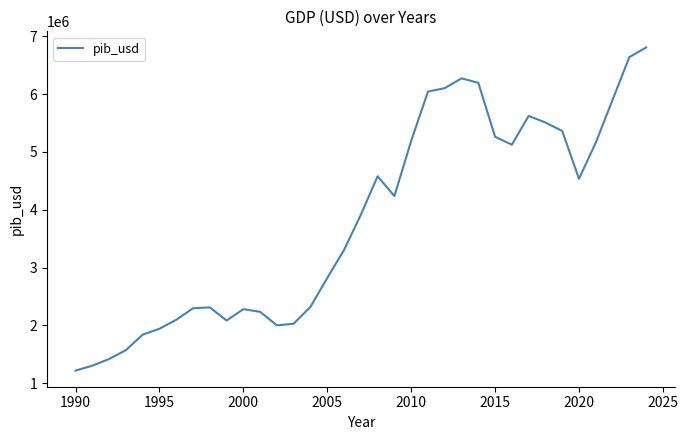

What is the difference between the maximum and minimum values?

5587487.1